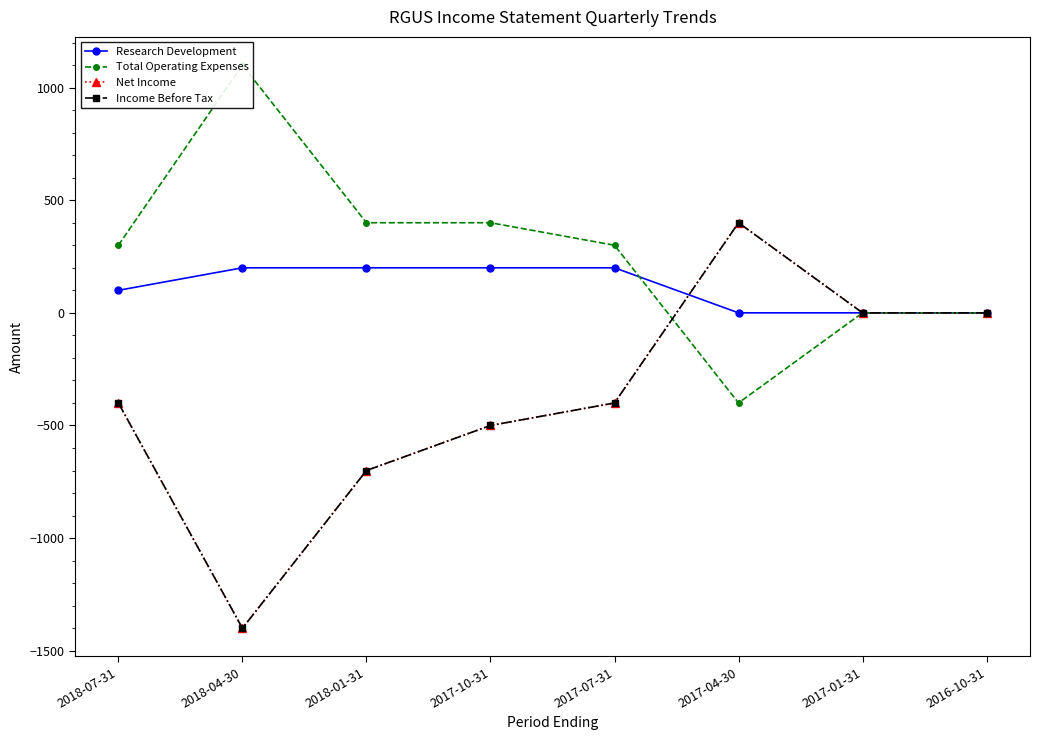

What is the label of the 2nd point from the left?

2018-04-30